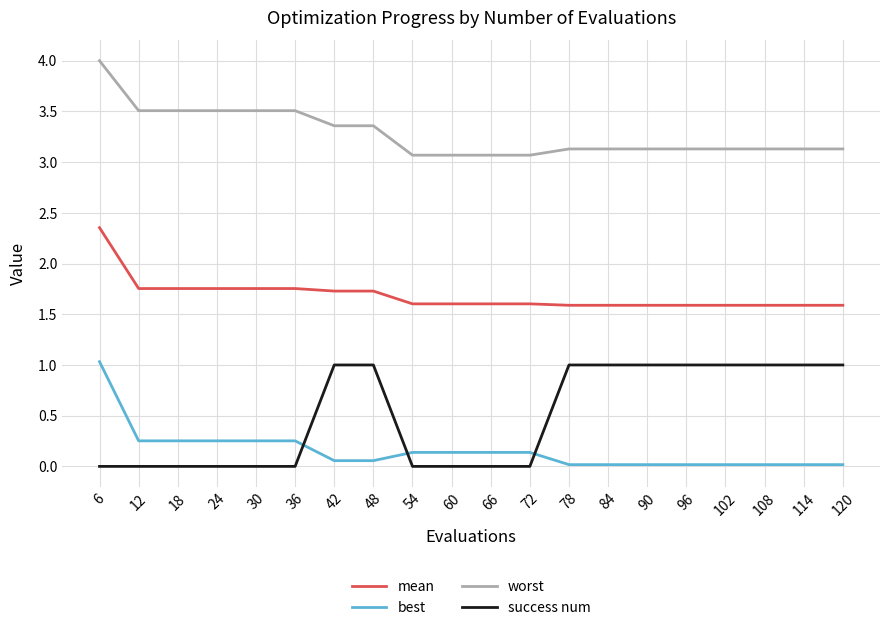

What are all the series names shown in the legend?

mean, best, worst, success num